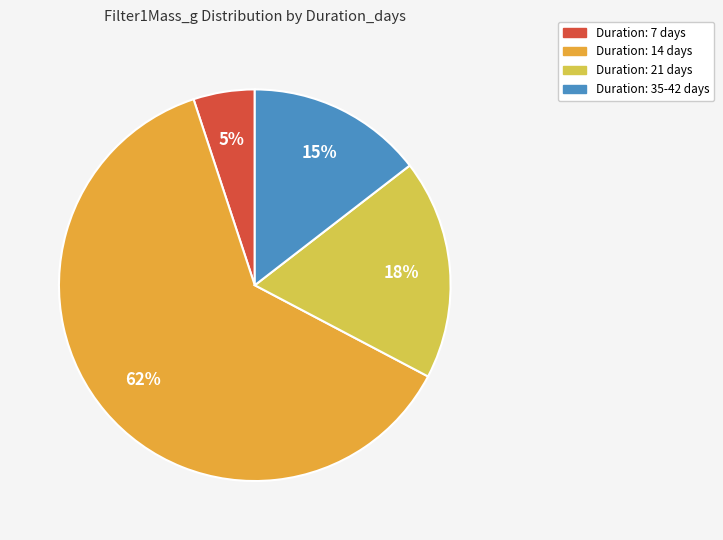

Is there any slice that represents more than half of the pie?

Yes